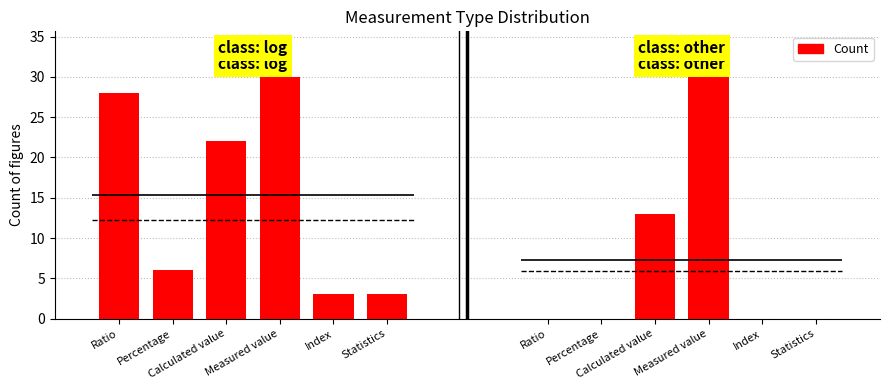

What is the label of the 3rd bar from the left?

Calculated value